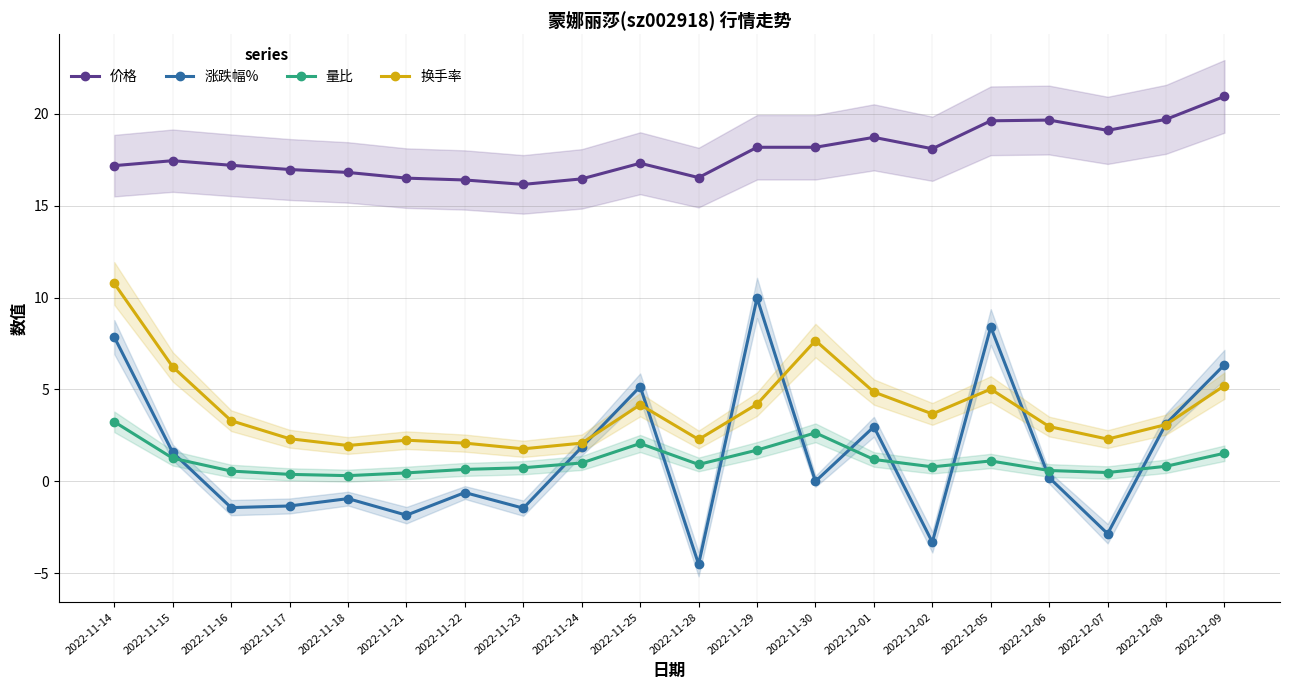

Which series has the largest range (max minus min)?

涨跌幅%